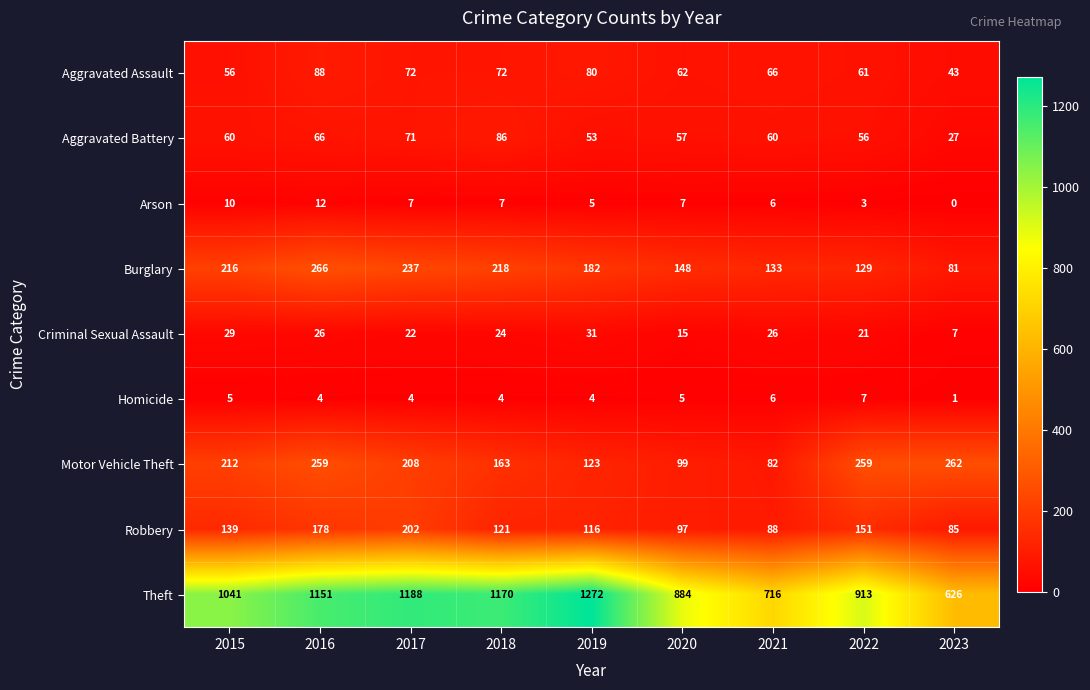

What is the spread (max minus min) of values at 2018?

1166